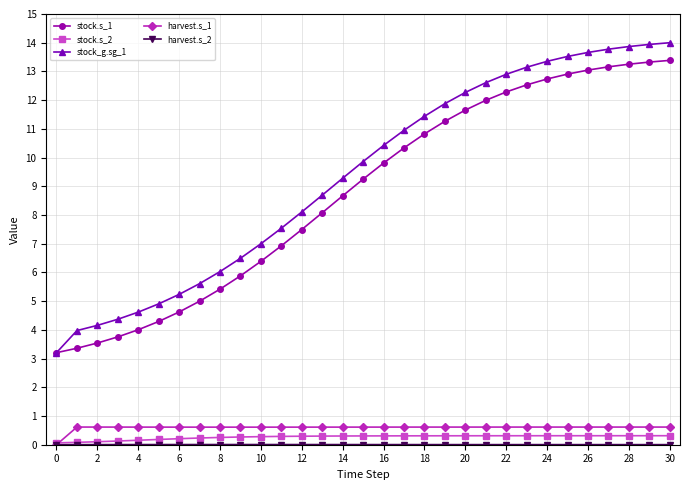

What is the value of the stock.s_1 point at the 5th from the left?

4.0